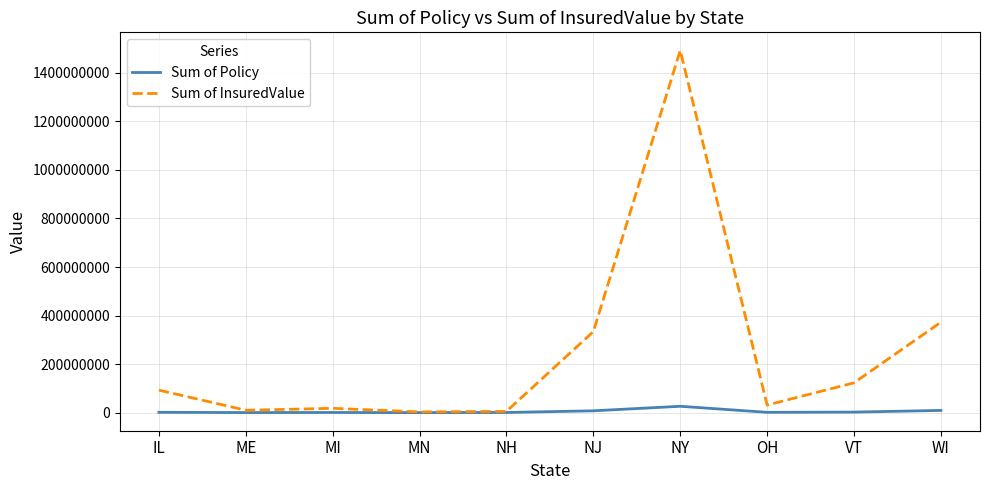

What is the average value of the Sum of InsuredValue series?

248220548